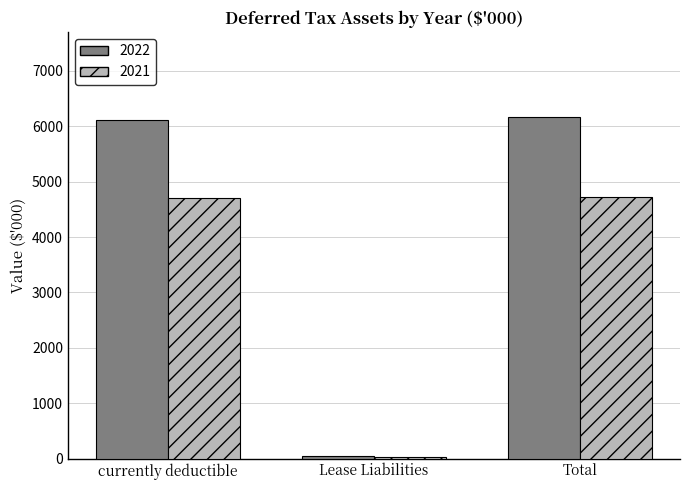

What position from the right is currently deductible?

3